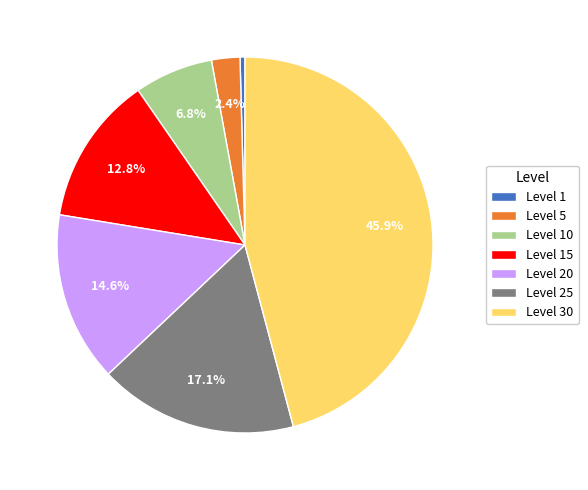

Do Level 15 and Level 10 together represent more than half of the pie?

No